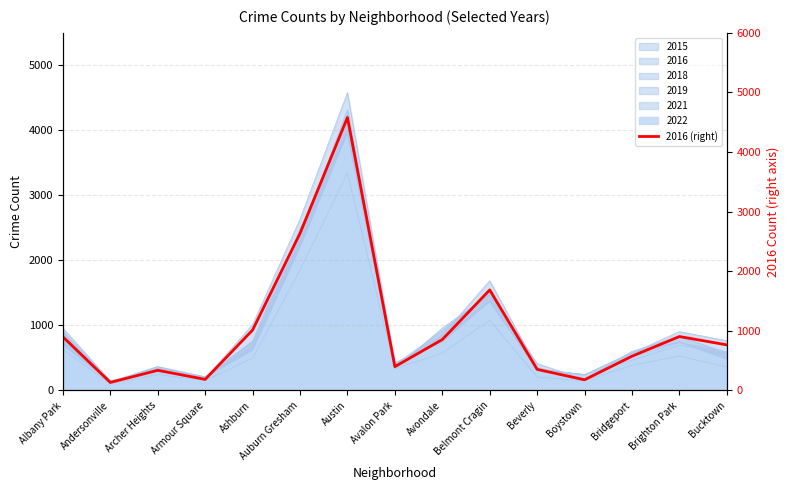

The chart shows a value of 186 at Armour Square. True or false?

True